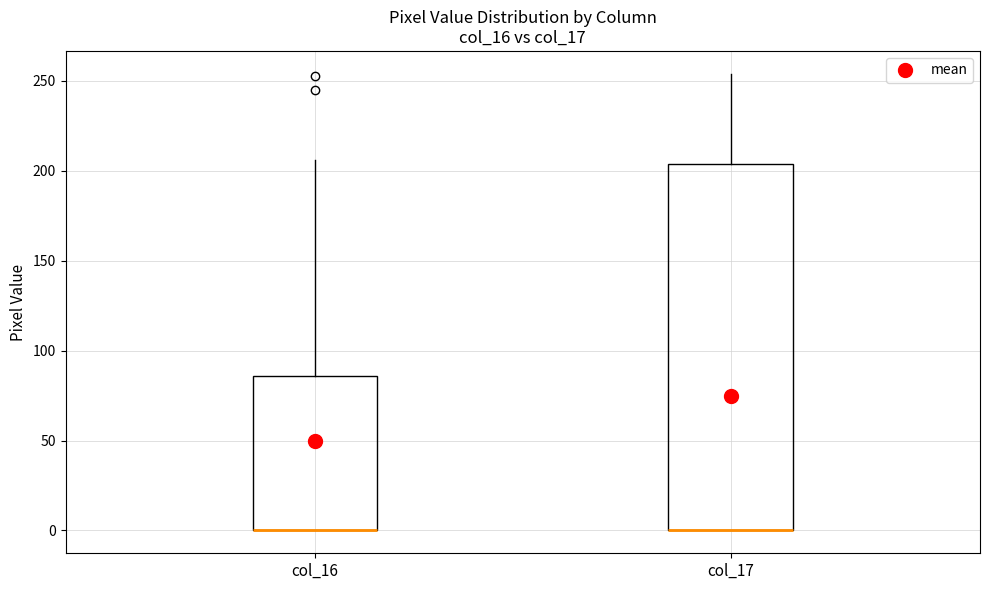

Where is the lower edge of the box for col_16 on the y-axis? The values are not printed on the chart, so give them approximately, as read against the axis.

0